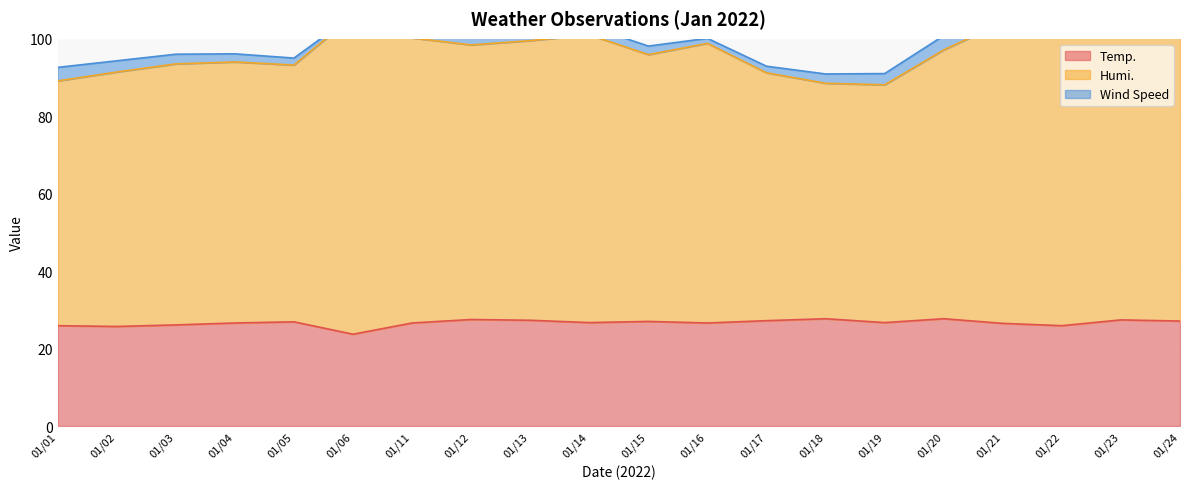

List the labels in order of Temp. value, smallest first.

01/06, 01/02, 01/01, 01/22, 01/03, 01/21, 01/04, 01/11, 01/16, 01/14, 01/19, 01/05, 01/15, 01/24, 01/17, 01/13, 01/23, 01/12, 01/18, 01/20